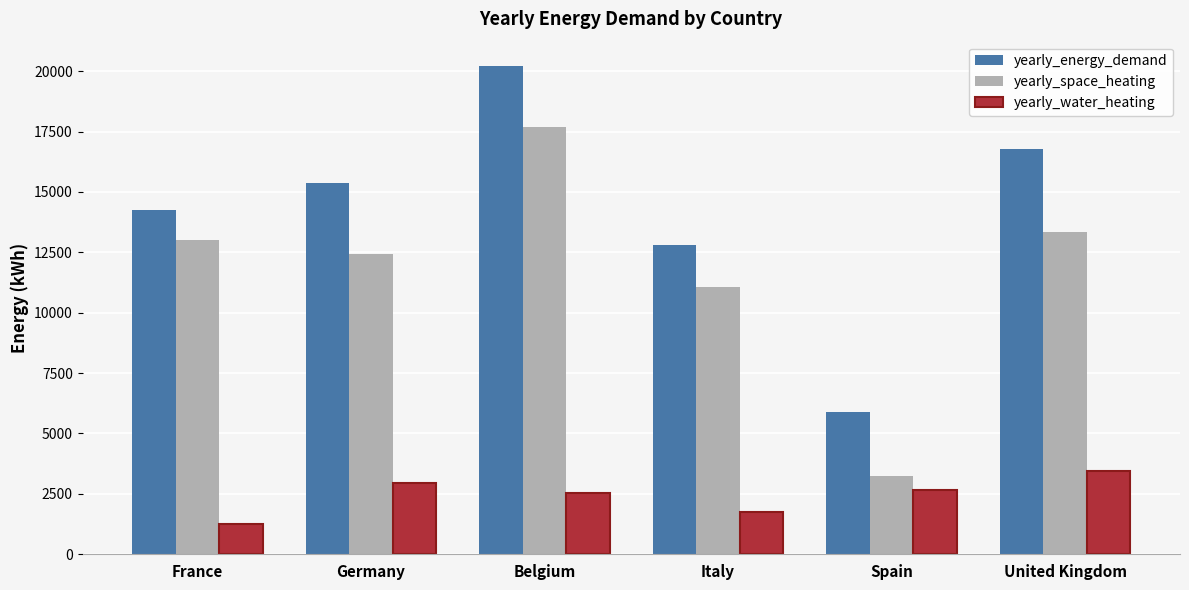

At how many categories does at least one series exceed 2744?

6